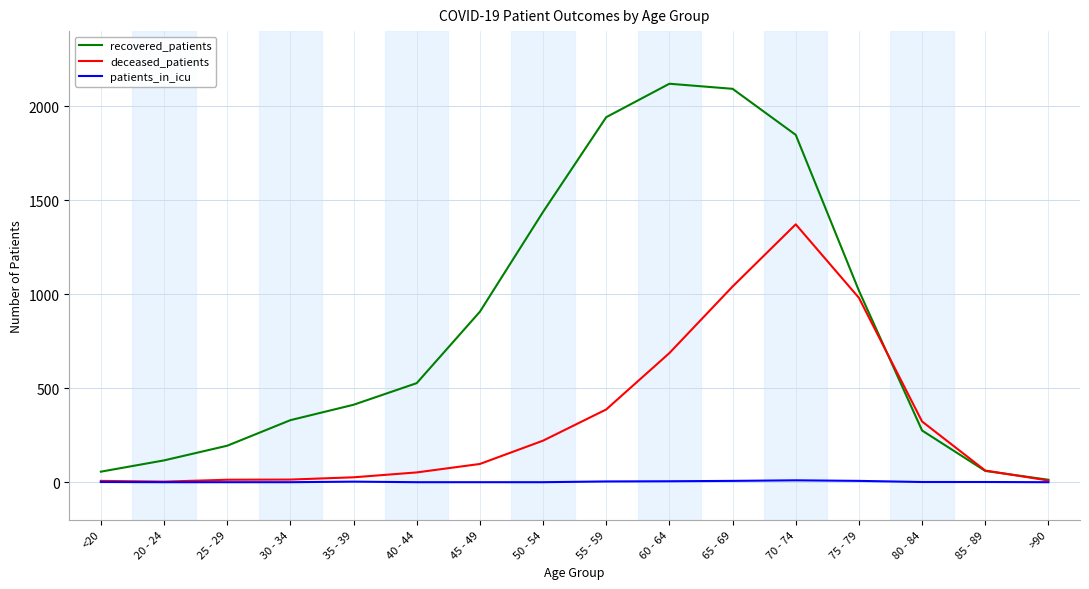

Which series changed the most between 30 - 34 and 80 - 84?

deceased_patients